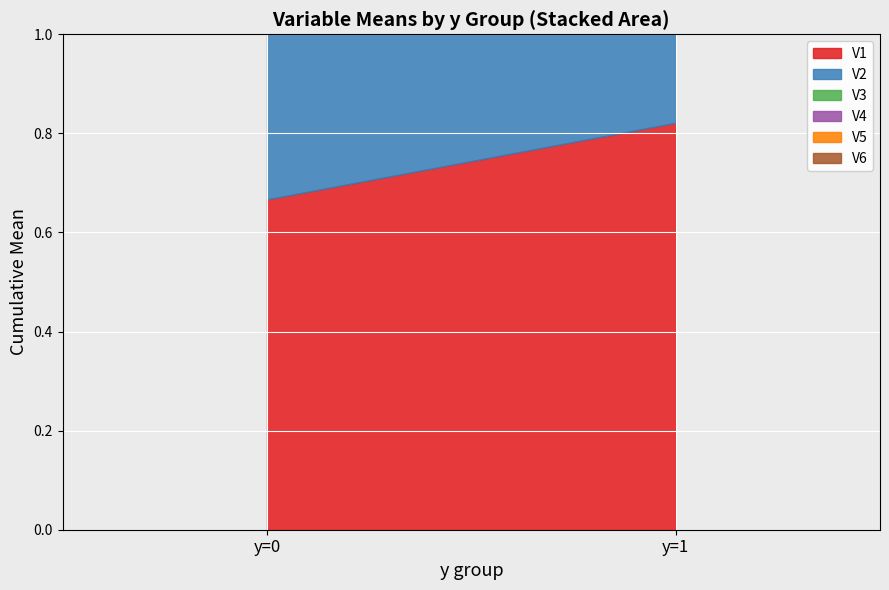

Is it true that V1 equals 0.3 at y=1?

False